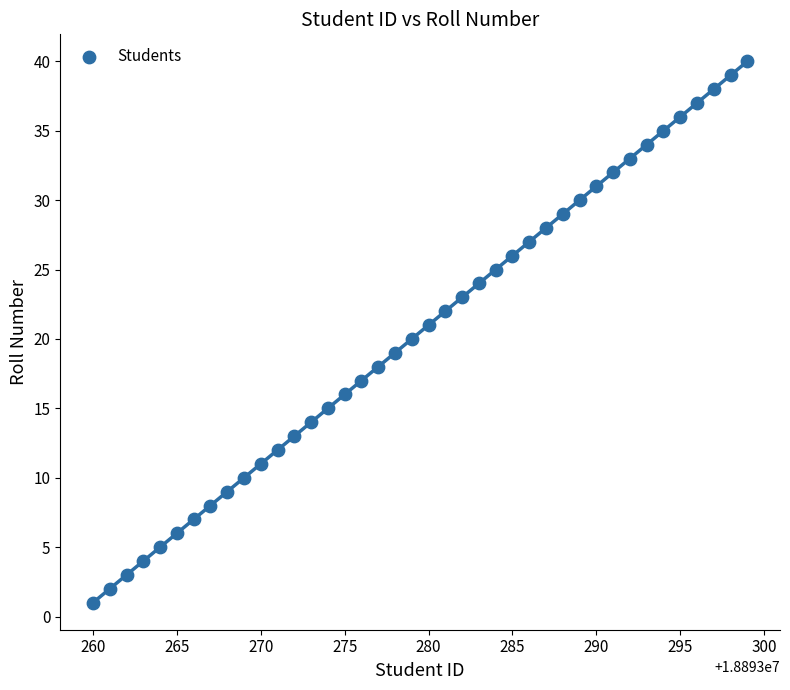

What is the range of X values (max minus min)?

39